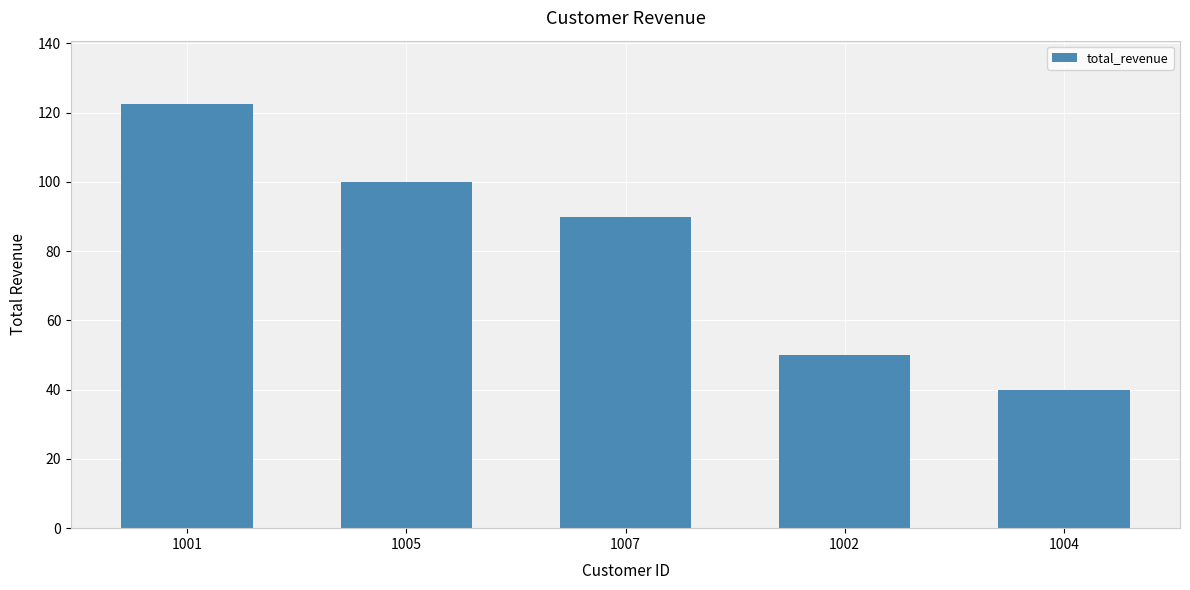

What is the ratio of the value at 1002 to the value at 1001?

0.4